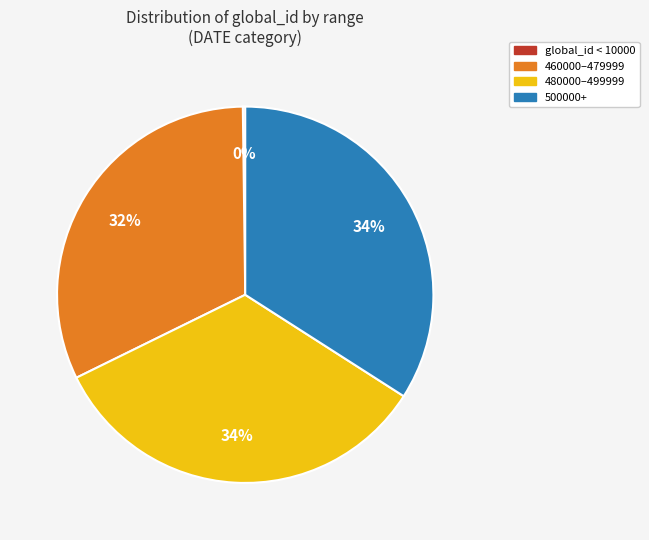

To the nearest percent, what is the difference between the largest and smallest slice percentages?

34%